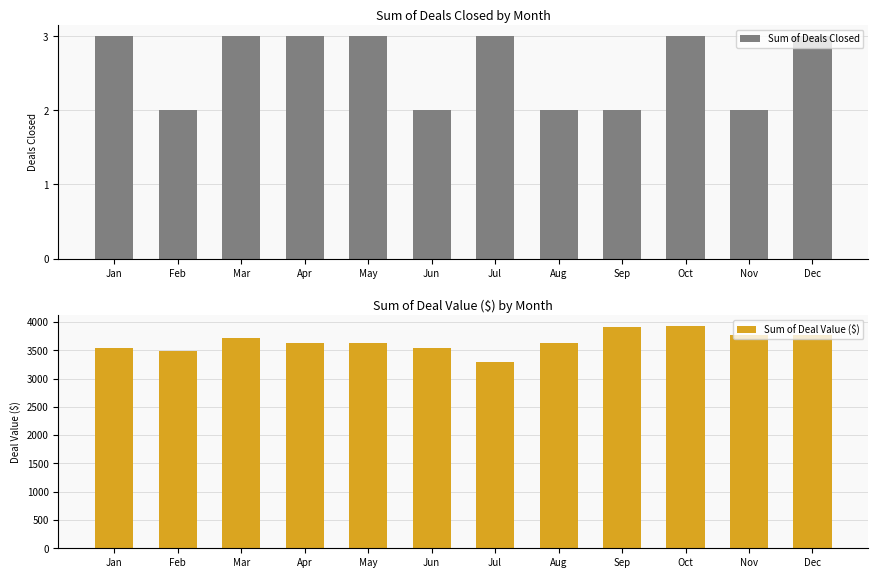

What is the difference between the Sum of Deal Value ($) values at Sep and Jan?

369.9